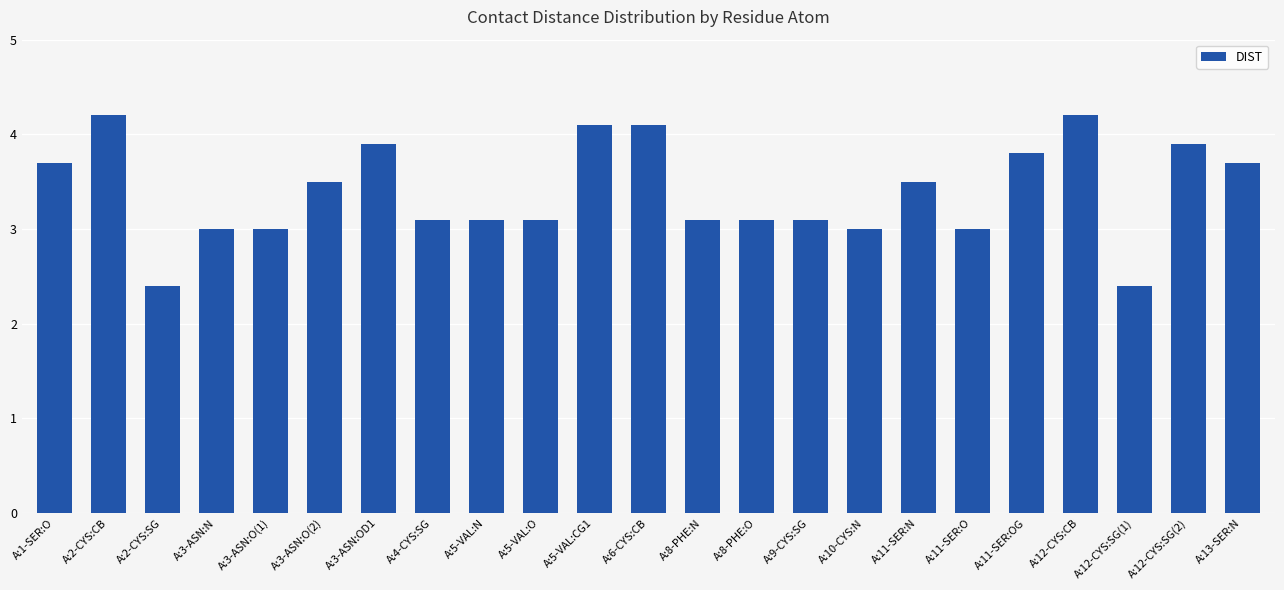

What is the smallest value displayed?

2.4